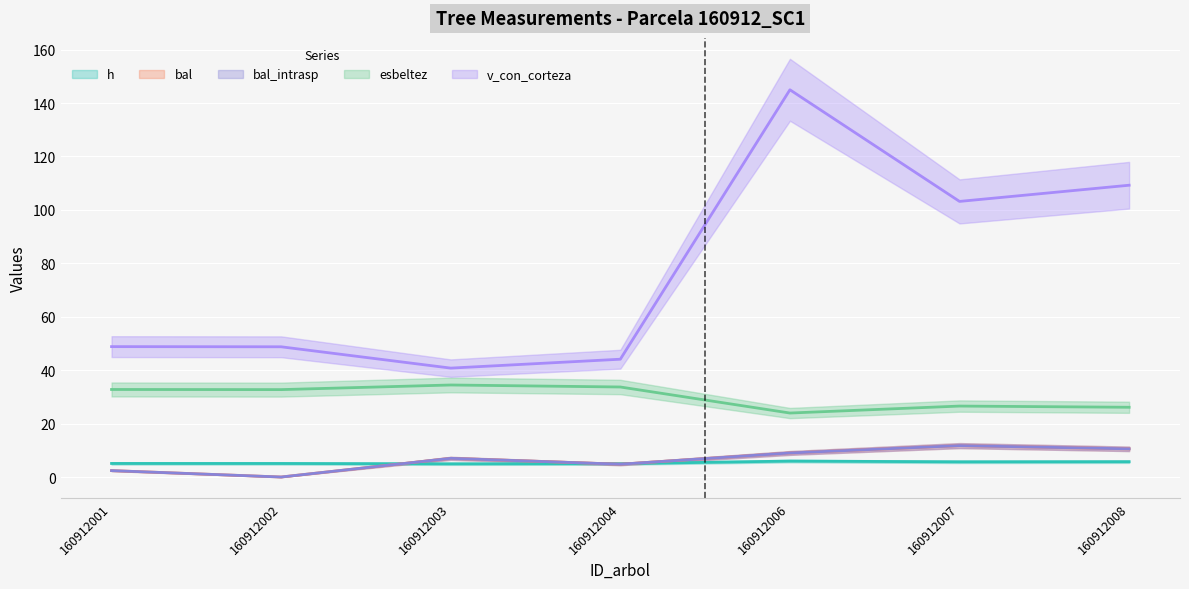

What are all the series names shown in the legend?

h, bal, bal_intrasp, esbeltez, v_con_corteza